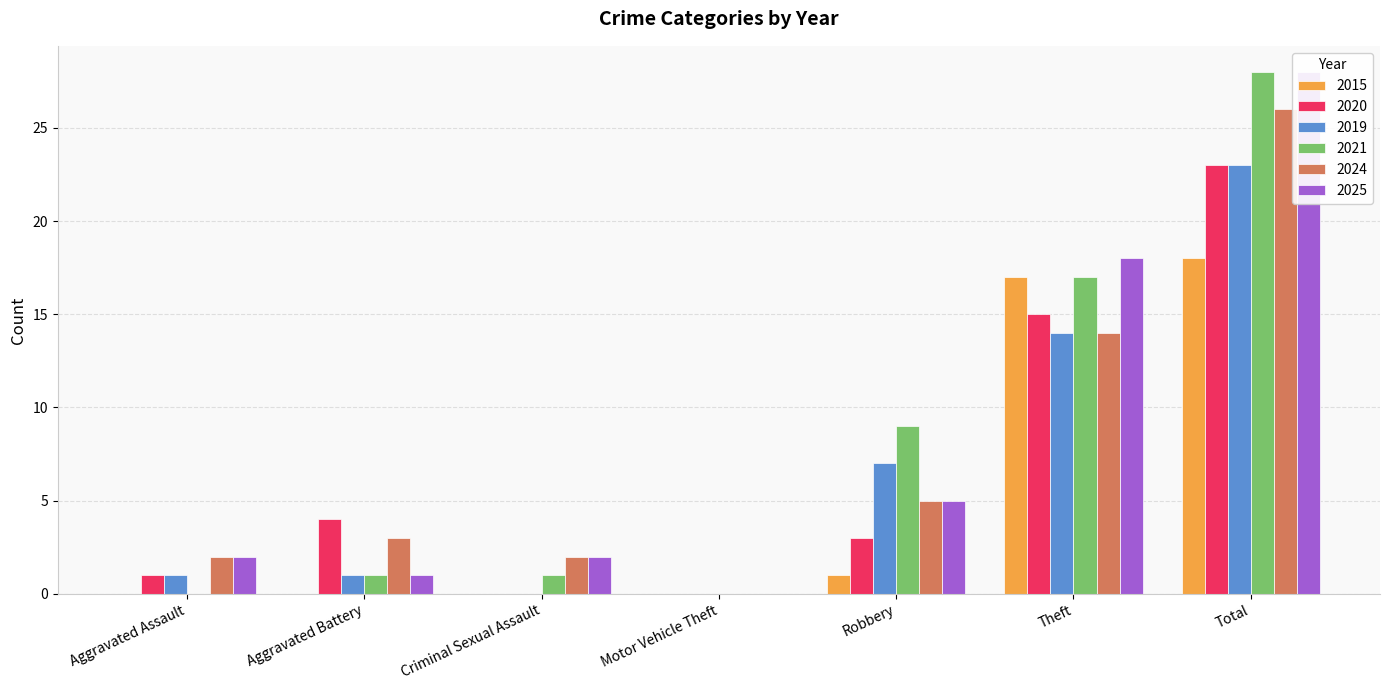

Reading left to right, what are all the values shown in this chart?

2015: 0	0	0	0	1	17	18
2020: 1	4	0	0	3	15	23
2019: 1	1	0	0	7	14	23
2021: 0	1	1	0	9	17	28
2024: 2	3	2	0	5	14	26
2025: 2	1	2	0	5	18	28